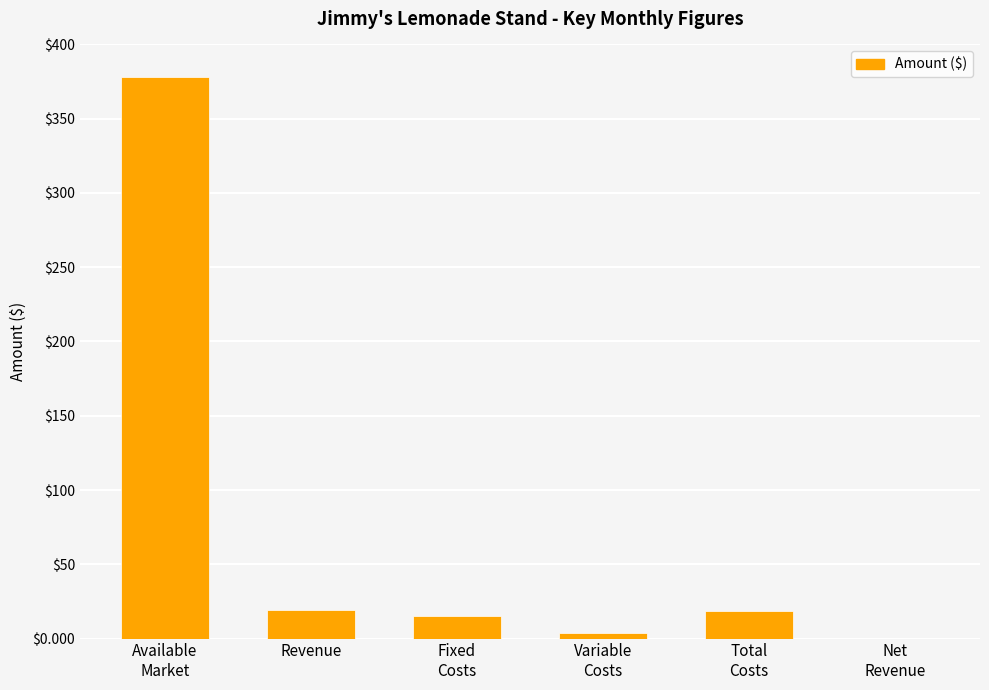

What is the greatest value displayed?

378.0